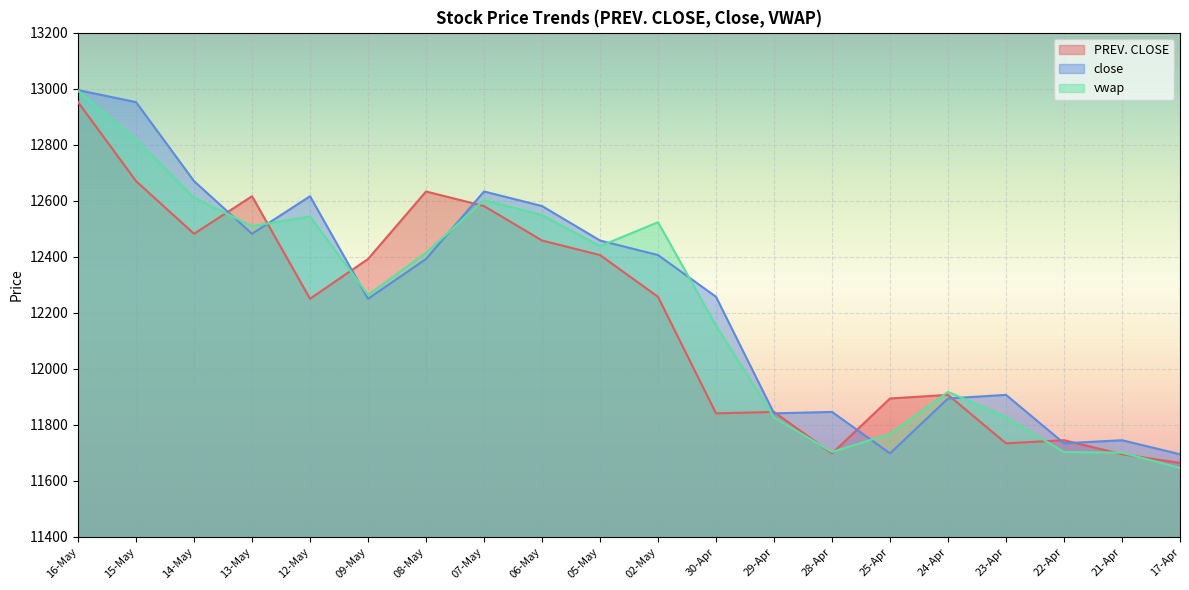

Which series changed the most between 09-May and 29-Apr?

PREV. CLOSE